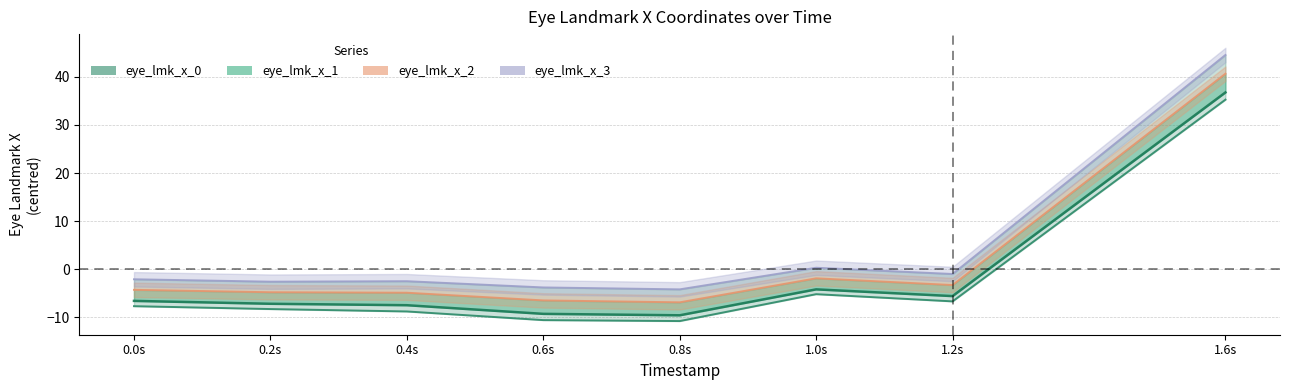

How many lines are shown in the chart?

2